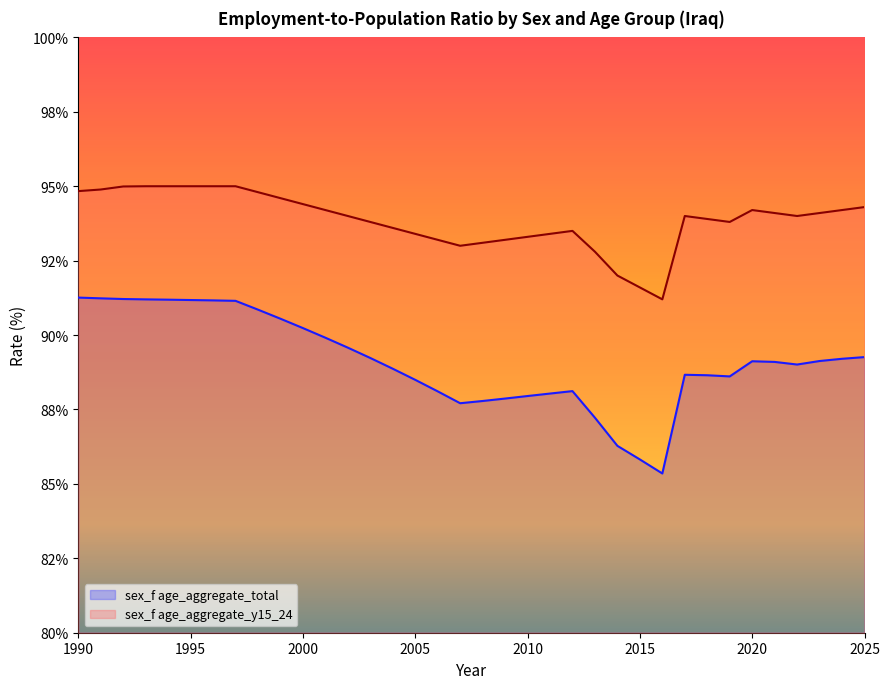

Rank the series by their maximum value, from highest to lowest.

sex_f age_aggregate_y15_24, sex_f age_aggregate_total